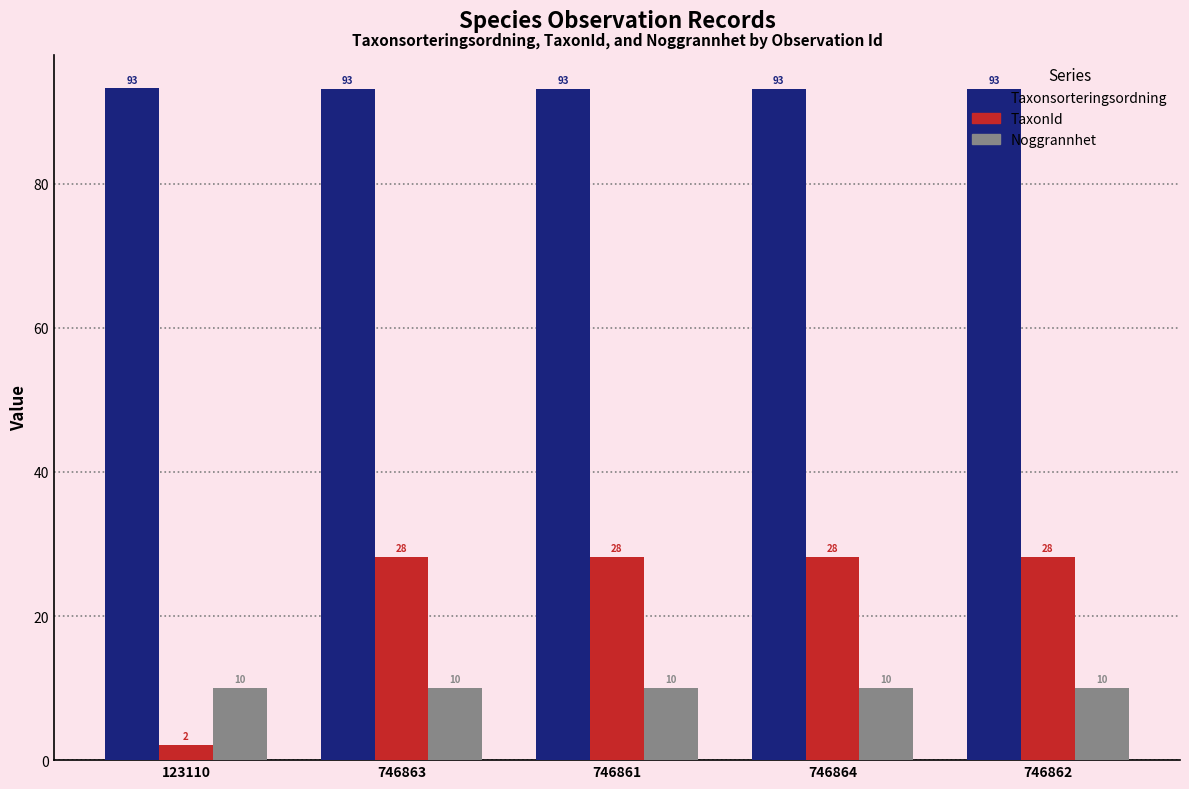

What is the value of the Taxonsorteringsordning bar at the 4th from the left?

93.2